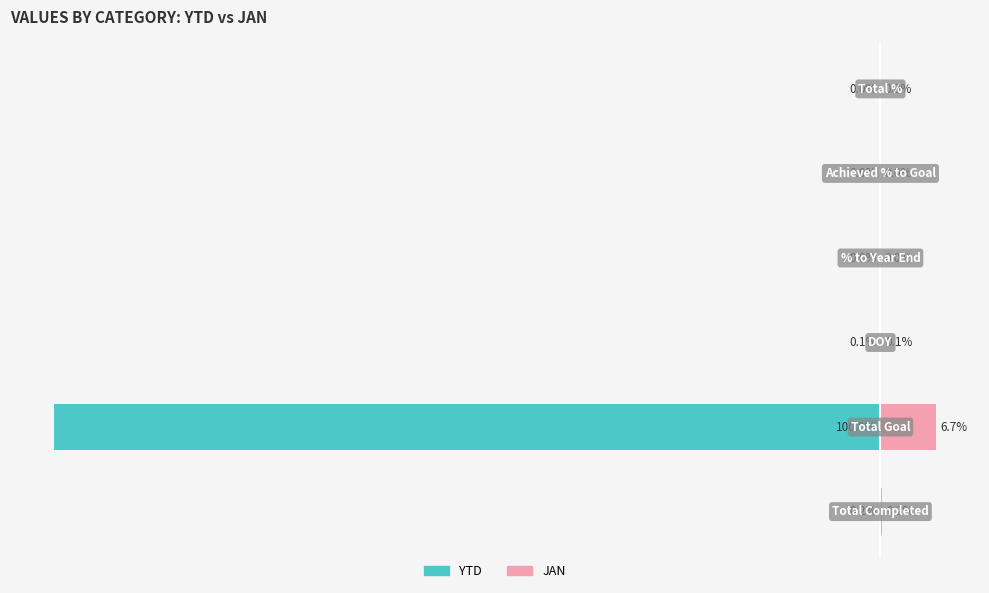

How many distinct data groups are displayed?

2